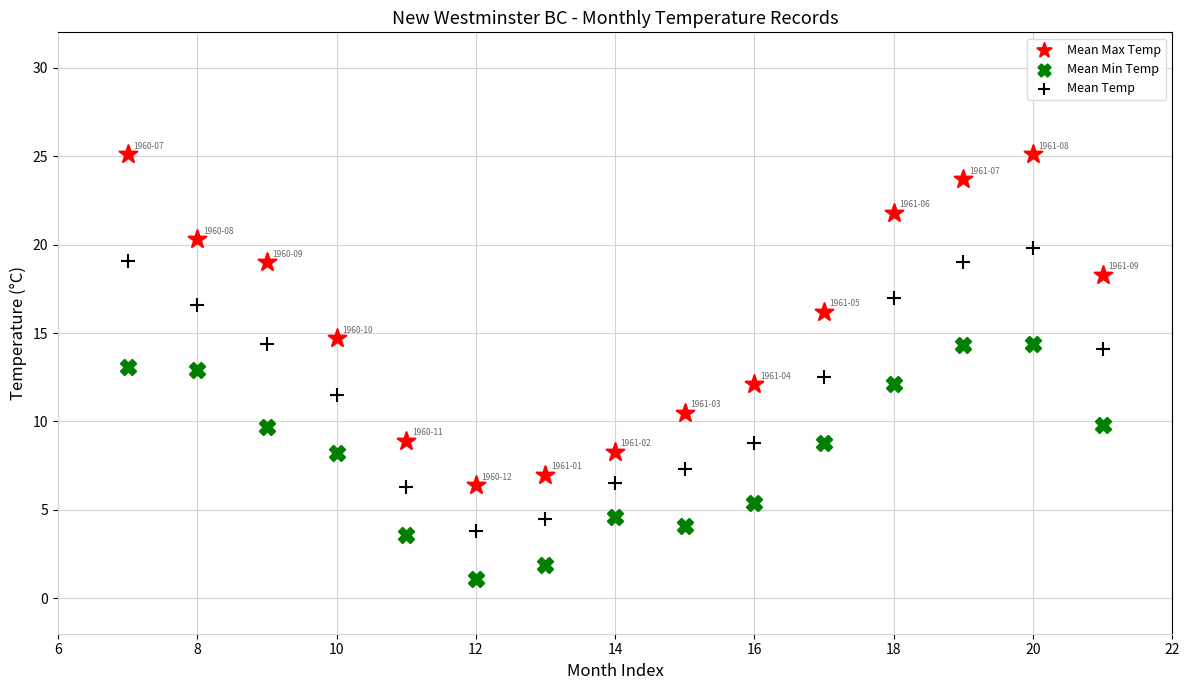

Which series reaches the minimum Y coordinate?

Mean Min Temp